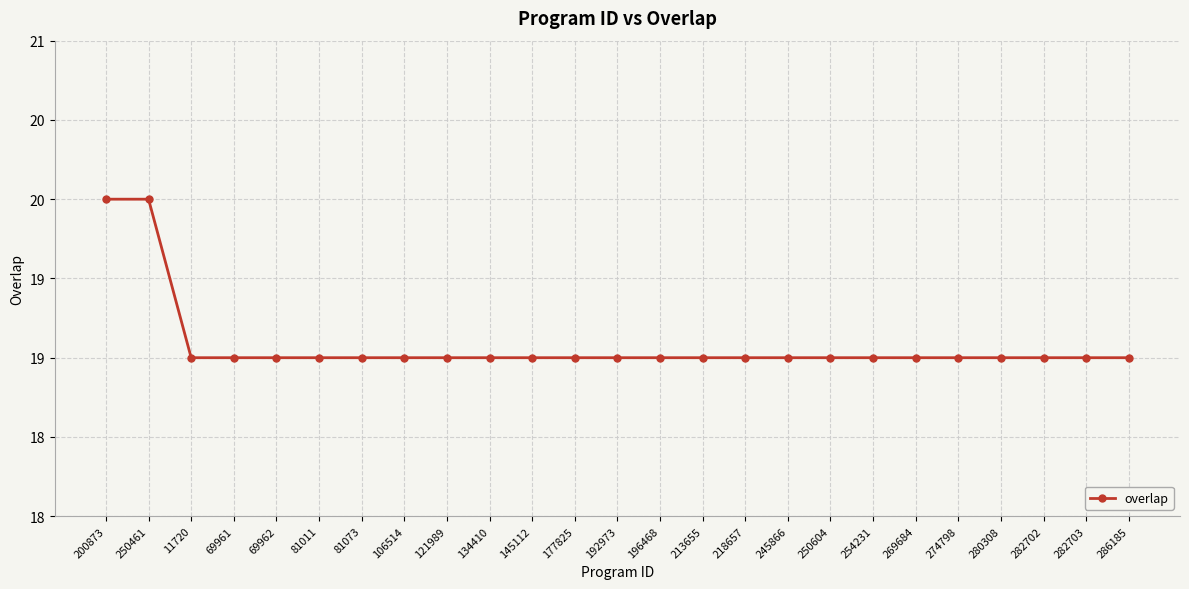

Is this an area chart (filled region under the line)?

No